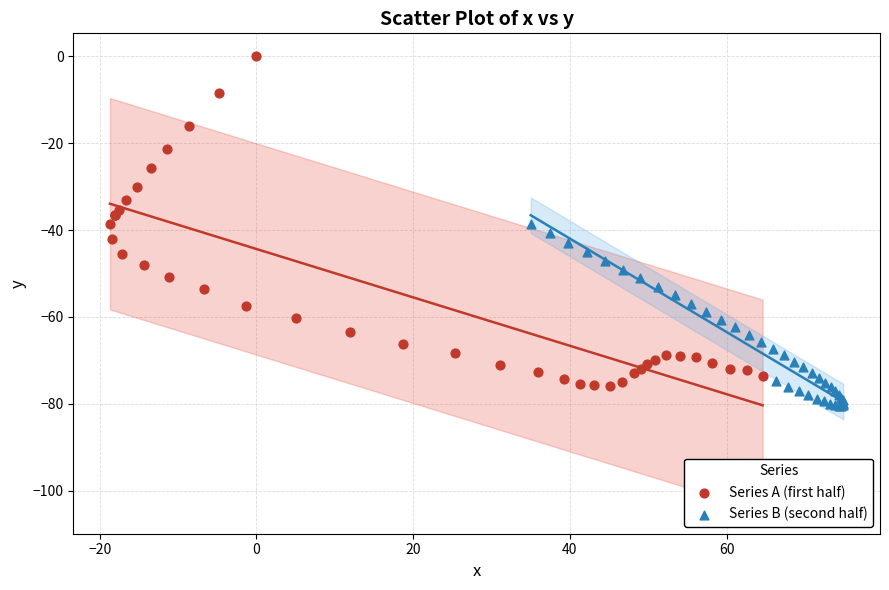

Which series has the largest Y range (max minus min)?

Series A (first half)